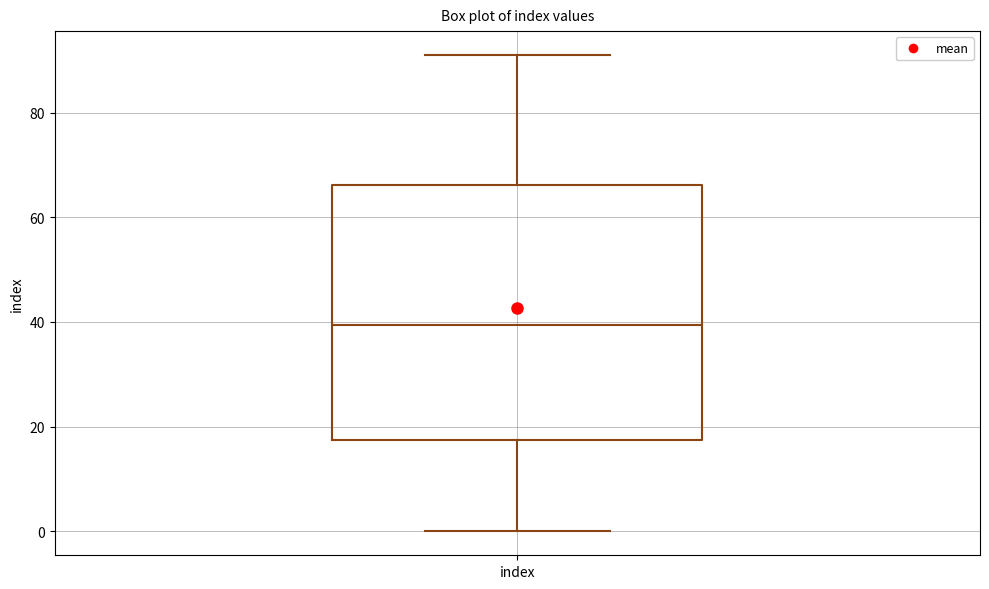

Read this box plot against the y-axis: the position of the median line, the range covered by the box, and the ends of both whiskers. The values are not printed on the chart, so give them approximately, as read against the axis.

median 40, box 18 to 66, whiskers 0 to 92